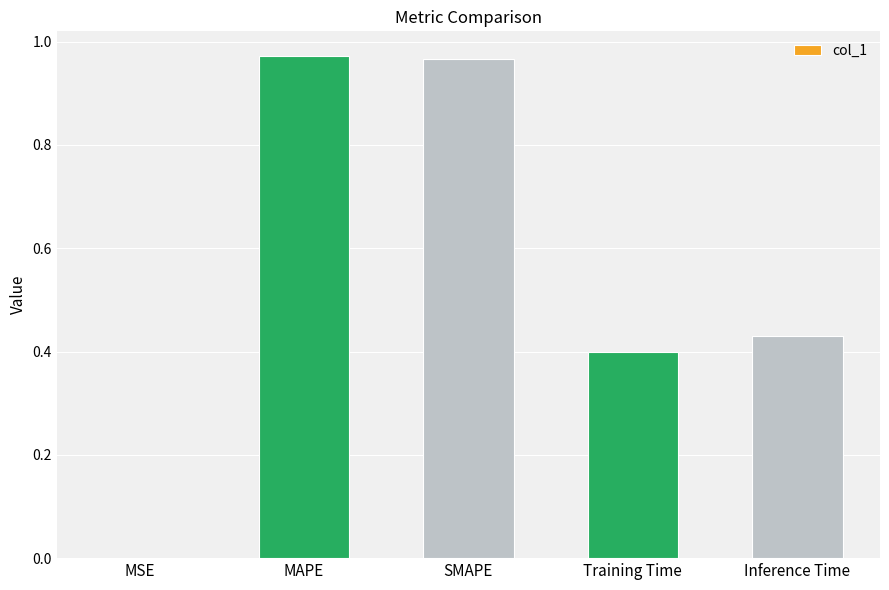

True or false: the data shows 0.4 at Inference Time.

True